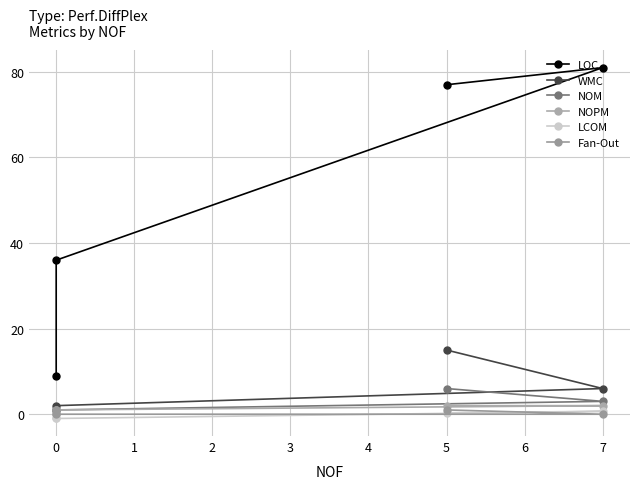

The value of LOC at 2 is 15.0. True or false?

False